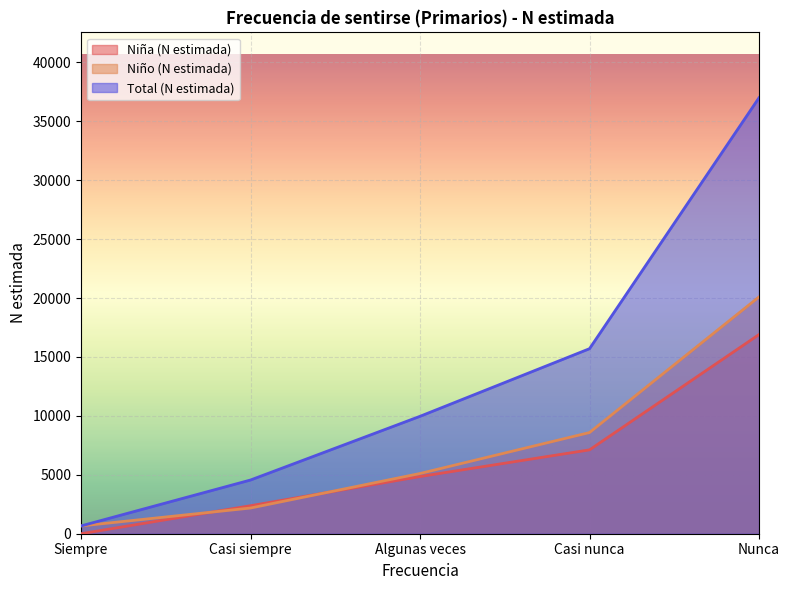

Where is Niño (N estimada) nearest to the value 10379?

Casi nunca